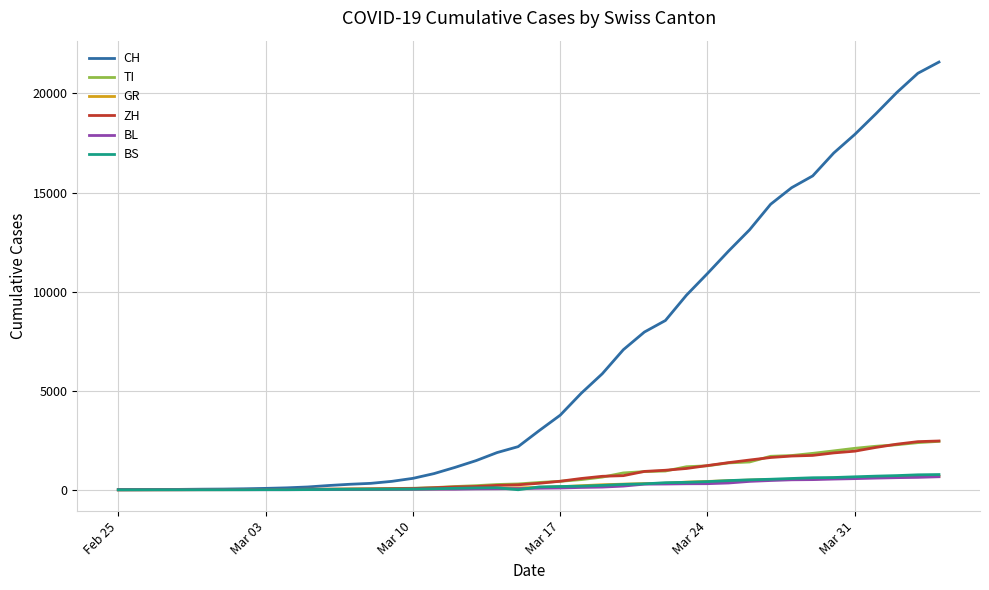

What is the difference between the maximum and minimum values in the ZH series?

2461